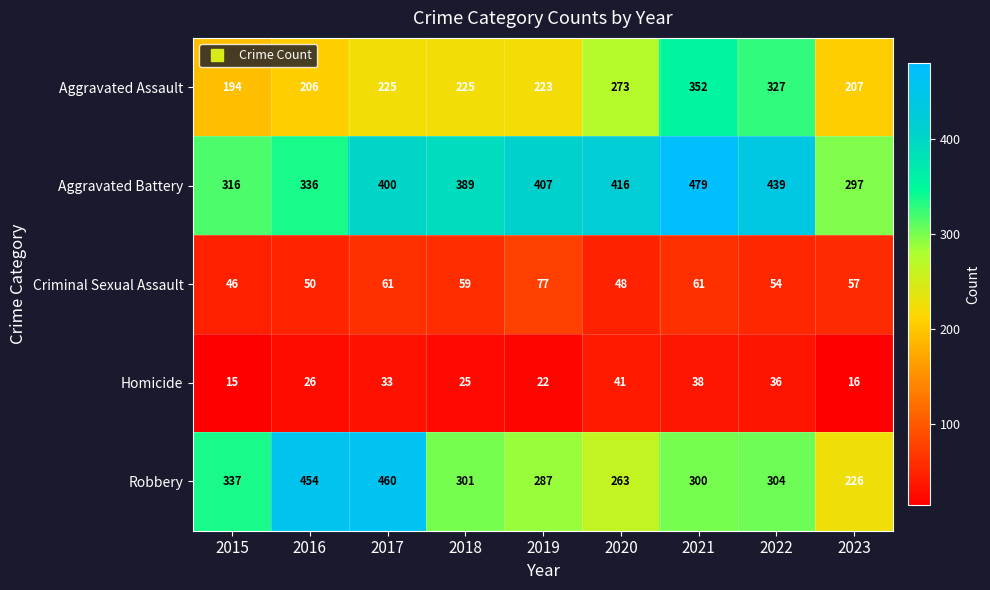

List the series in order of their peak value, highest first.

Aggravated Battery, Robbery, Aggravated Assault, Criminal Sexual Assault, Homicide